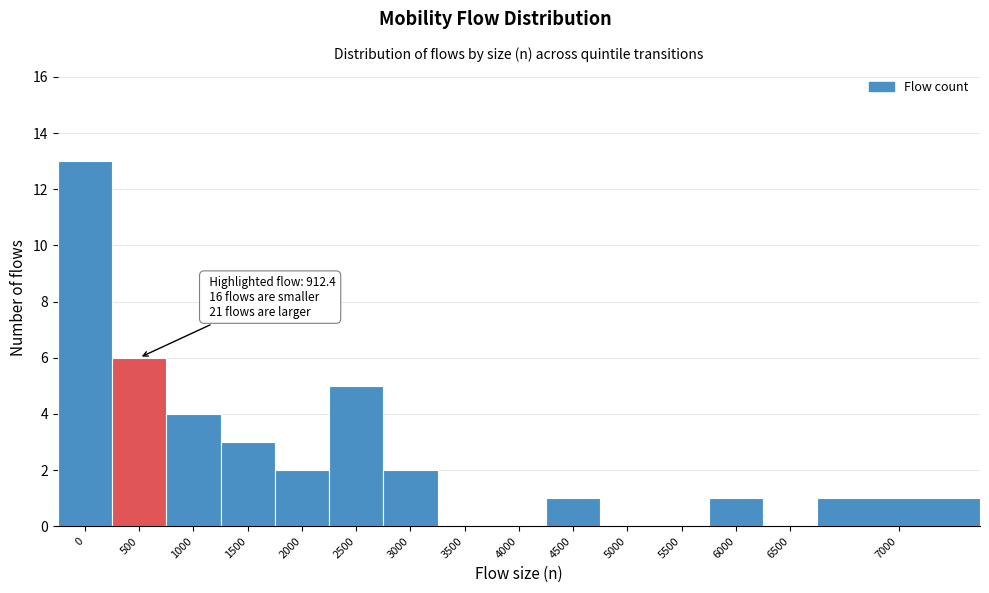

Reading right to left, transcribe all the data shown in this chart.

7000=1	6500=0	6000=1	5500=0	5000=0	4500=1	4000=0	3500=0	3000=2	2500=5	2000=2	1500=3	1000=4	500=6	0=13